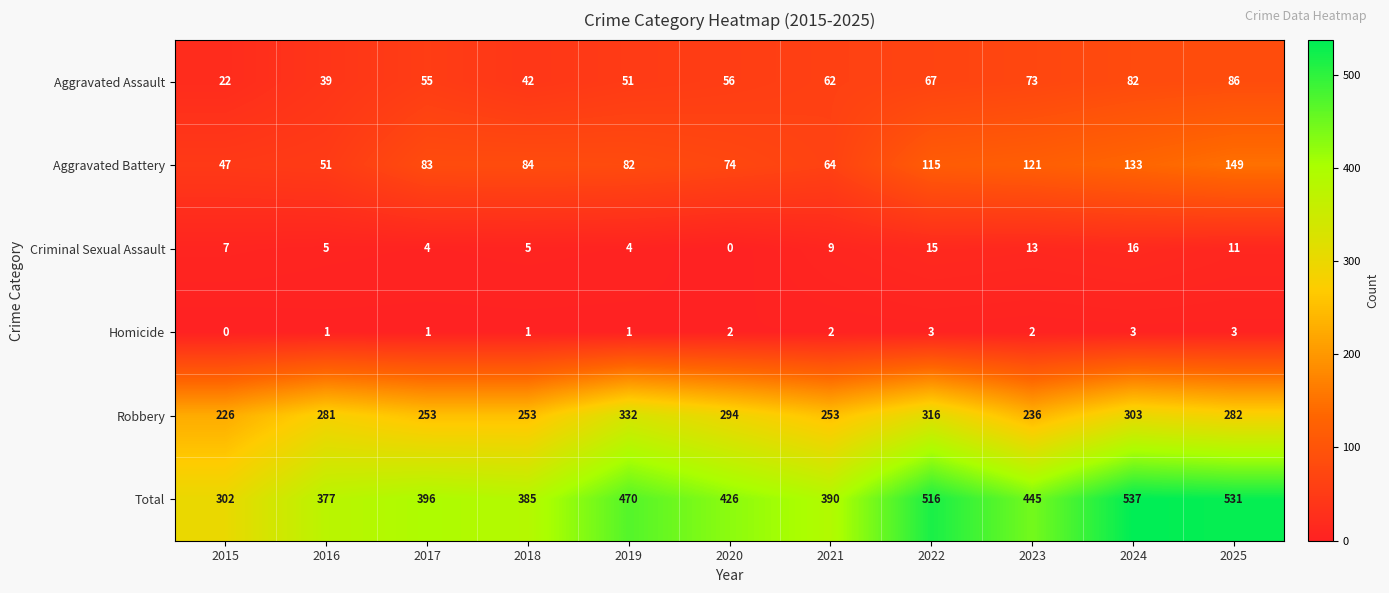

Which series has the largest range (max minus min)?

Total